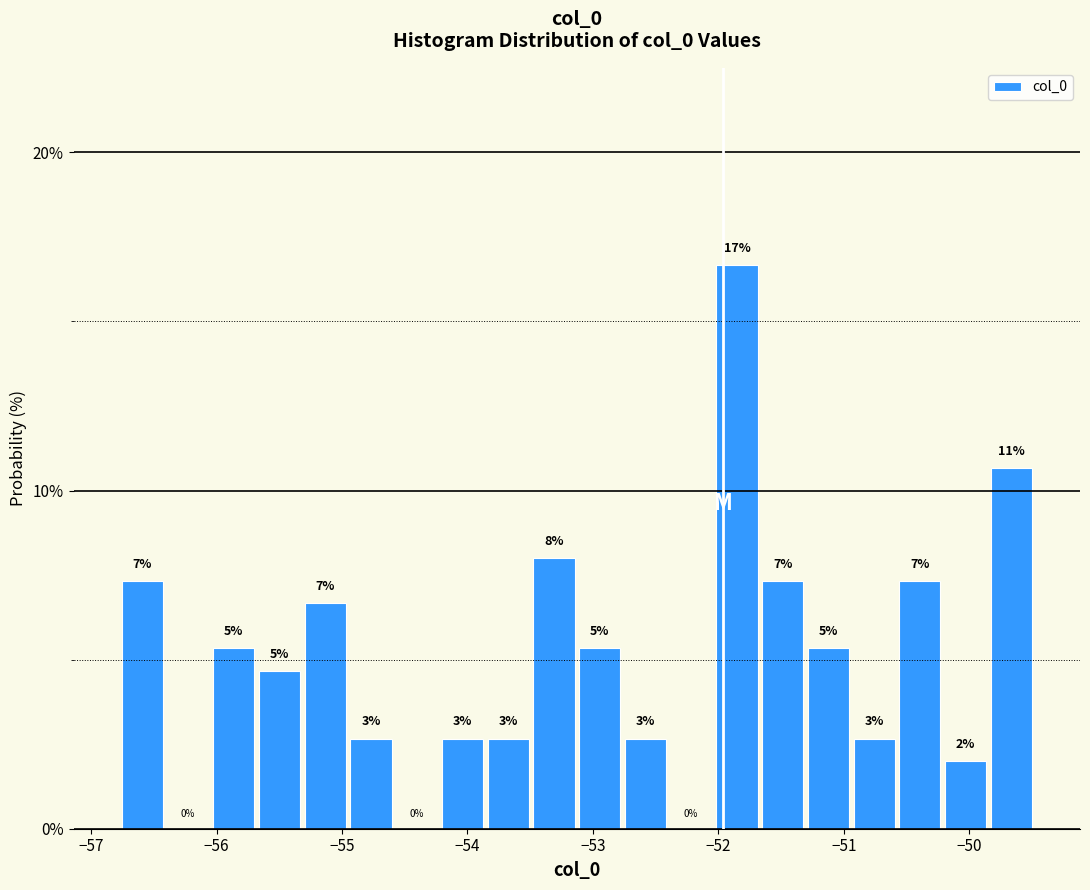

Read against the x-axis, roughly where is the centre of the tallest bar?

-51.9